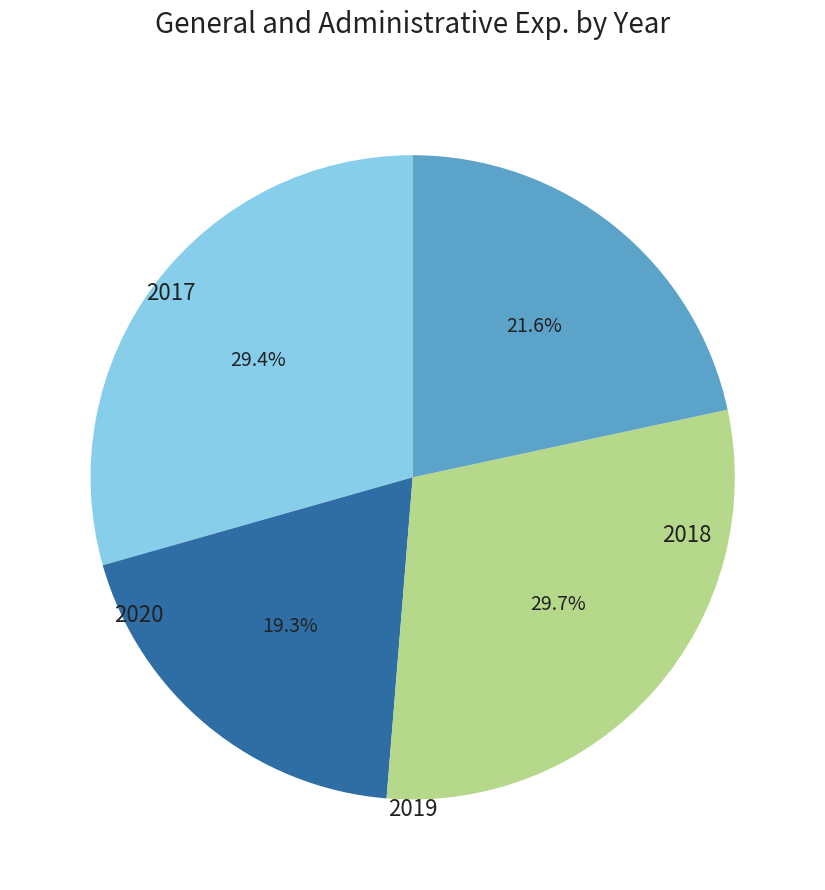

Is there any slice that represents more than half of the pie?

No